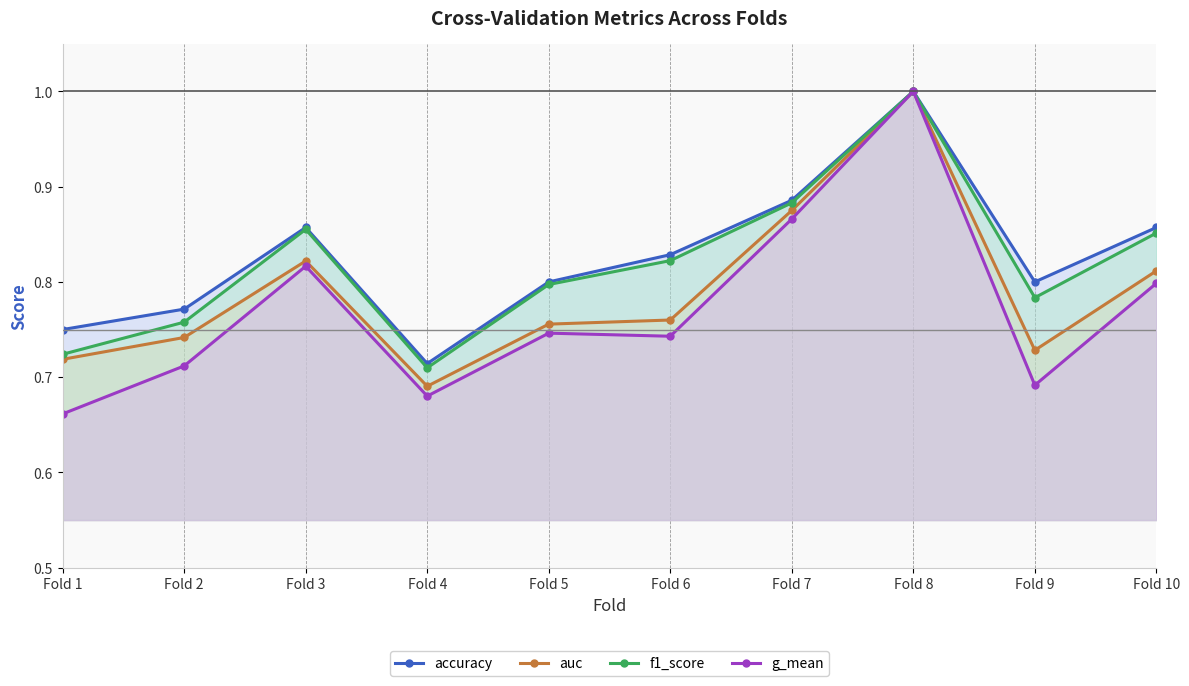

True or false: f1_score and g_mean cross at least once.

False